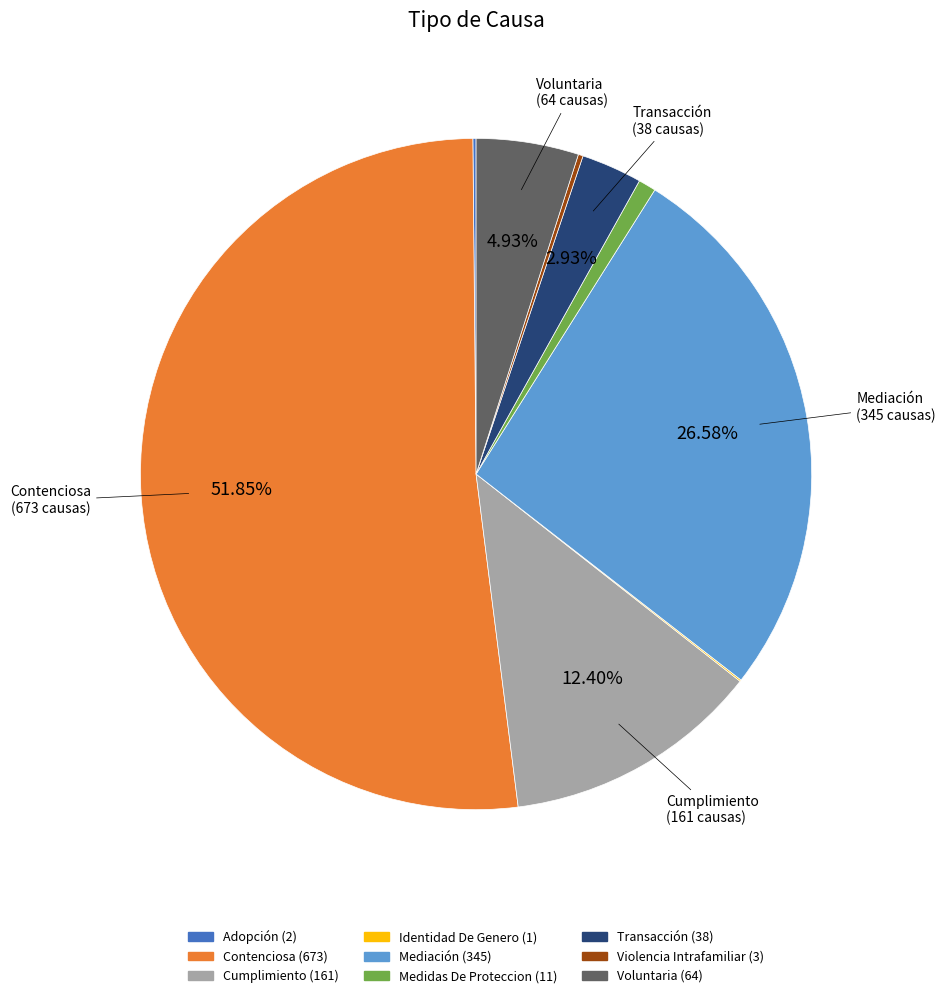

What is the majority slice?

Contenciosa